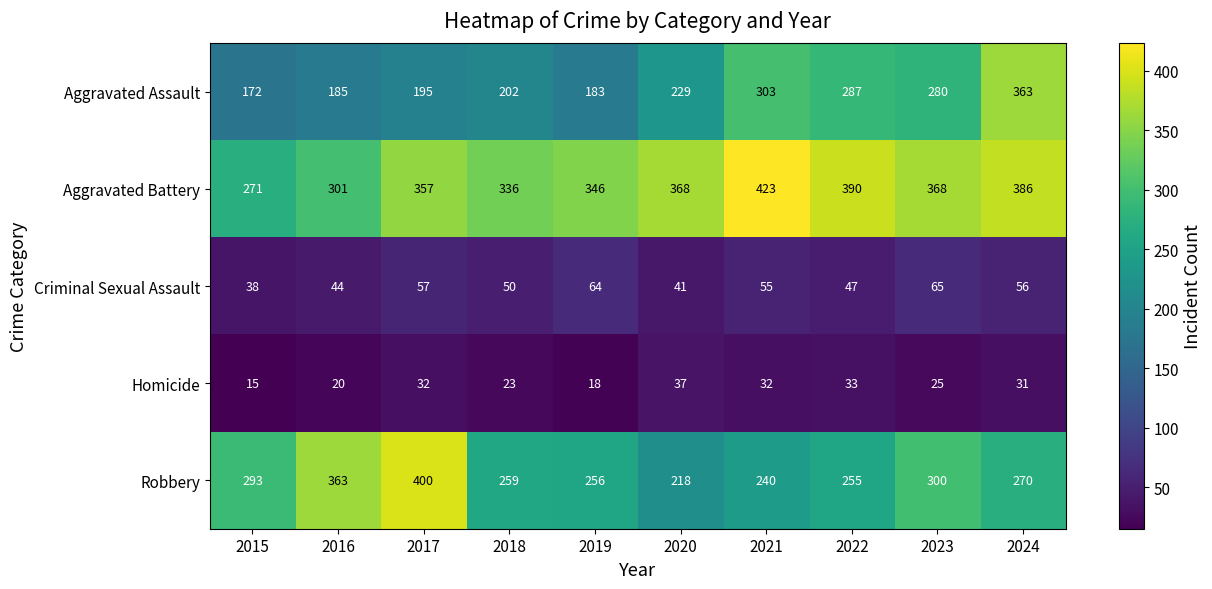

What is the difference between the second highest and second lowest values in the Aggravated Battery series?

89